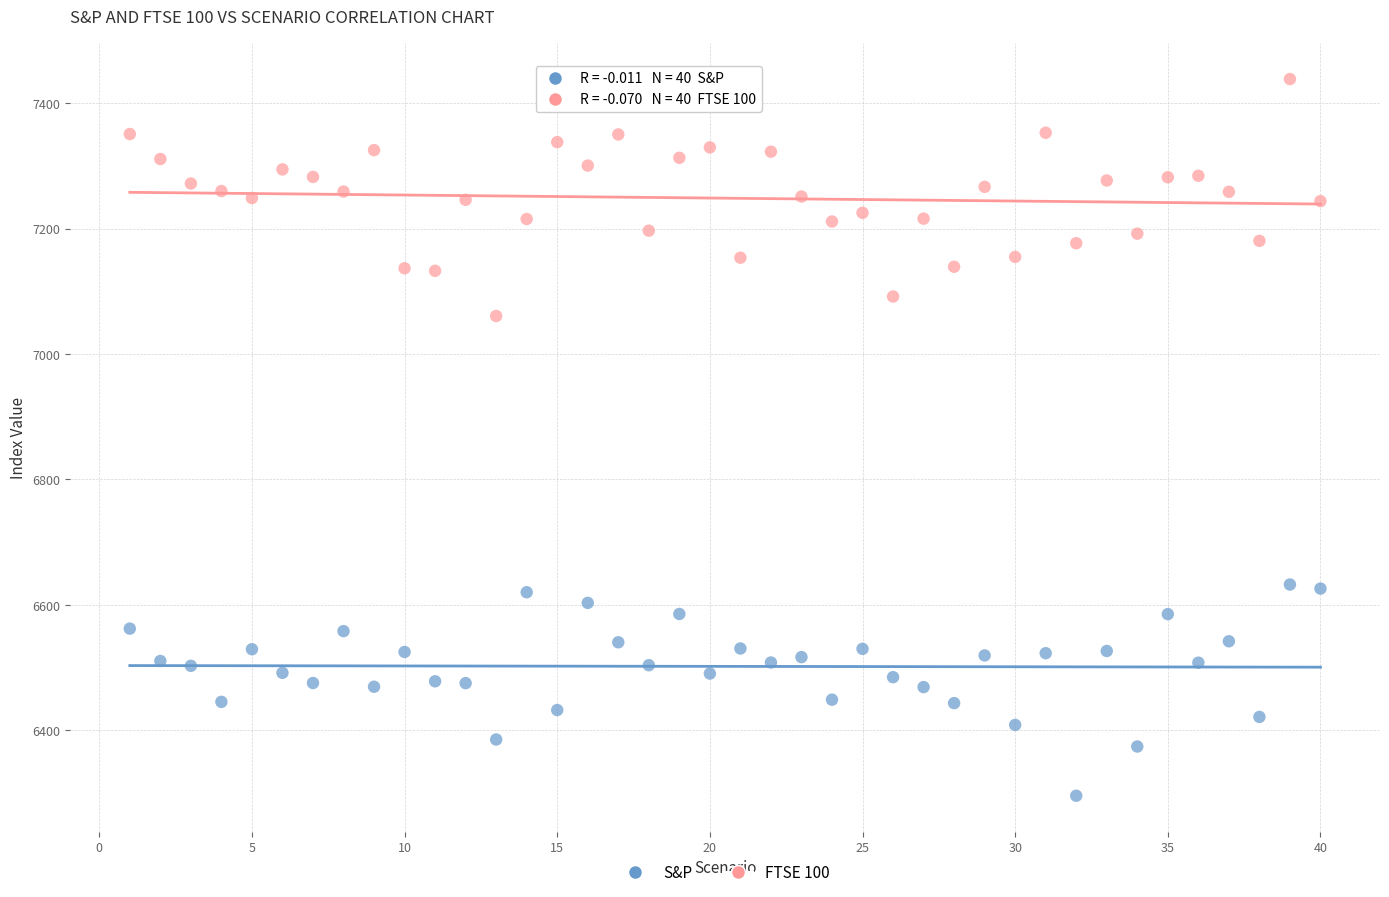

Across all series, what Y value is closest to 6867?

7060.5